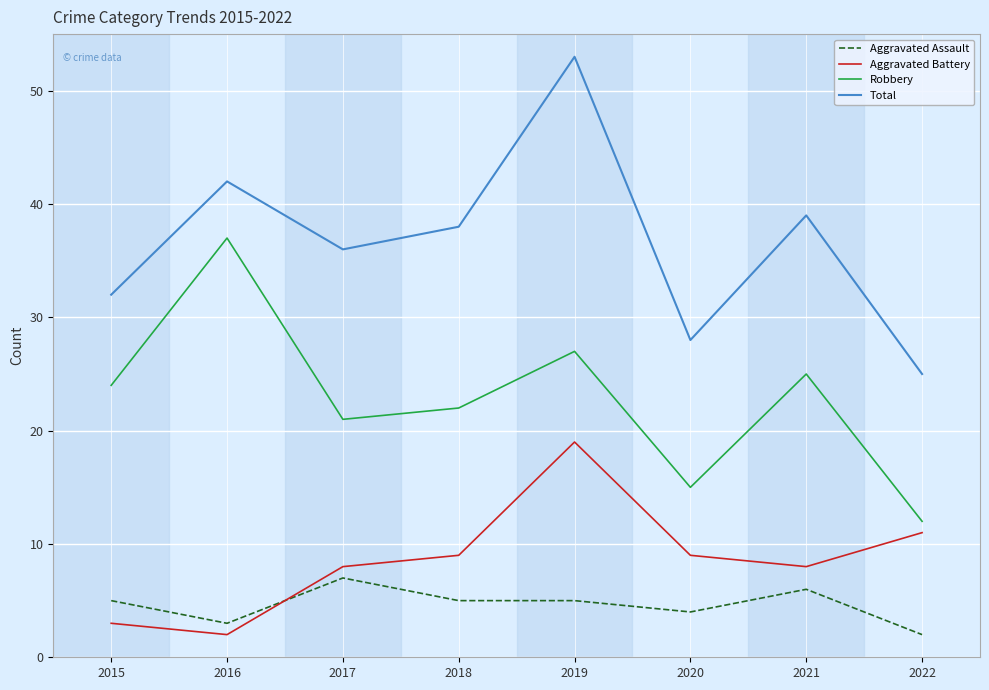

List the series in order of their peak value, lowest first.

Aggravated Assault, Aggravated Battery, Robbery, Total